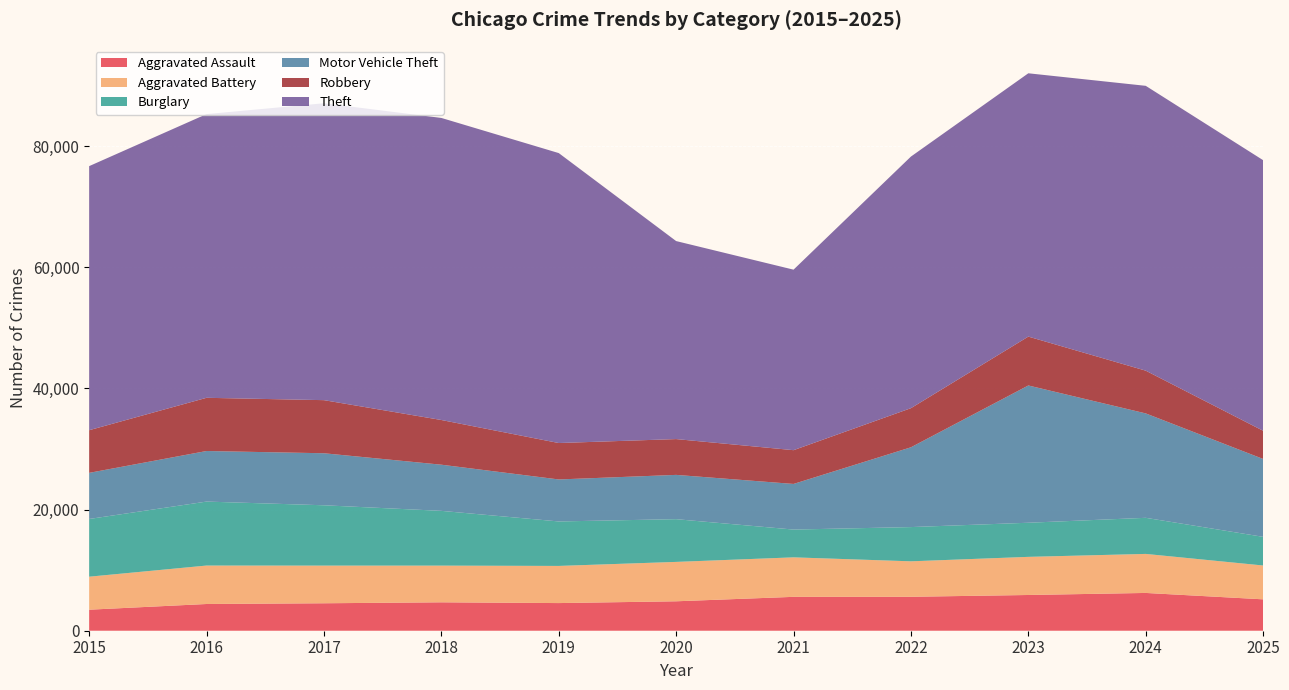

Reading left to right, transcribe all the data shown in this chart.

Aggravated Assault: 3471	4412	4533	4691	4564	4859	5593	5604	5899	6238	5183
Aggravated Battery: 5448	6347	6217	6057	6133	6502	6520	5854	6295	6442	5585
Burglary: 9528	10561	9959	9040	7343	7055	4587	5652	5632	5959	4731
Motor Vehicle Theft: 7614	8349	8589	7621	6933	7311	7532	13173	22661	17237	12857
Robbery: 7041	8783	8766	7378	6013	5910	5574	6456	8068	7056	4653
Theft: 43595	46837	49014	49867	47867	32689	29800	41537	43470	47023	44671